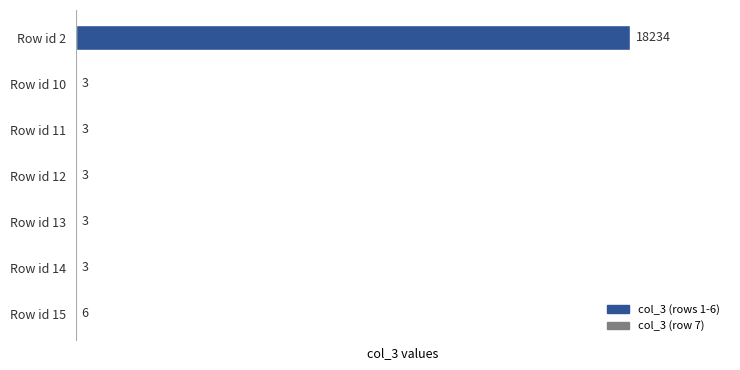

Count the number of values greater than 3.

2